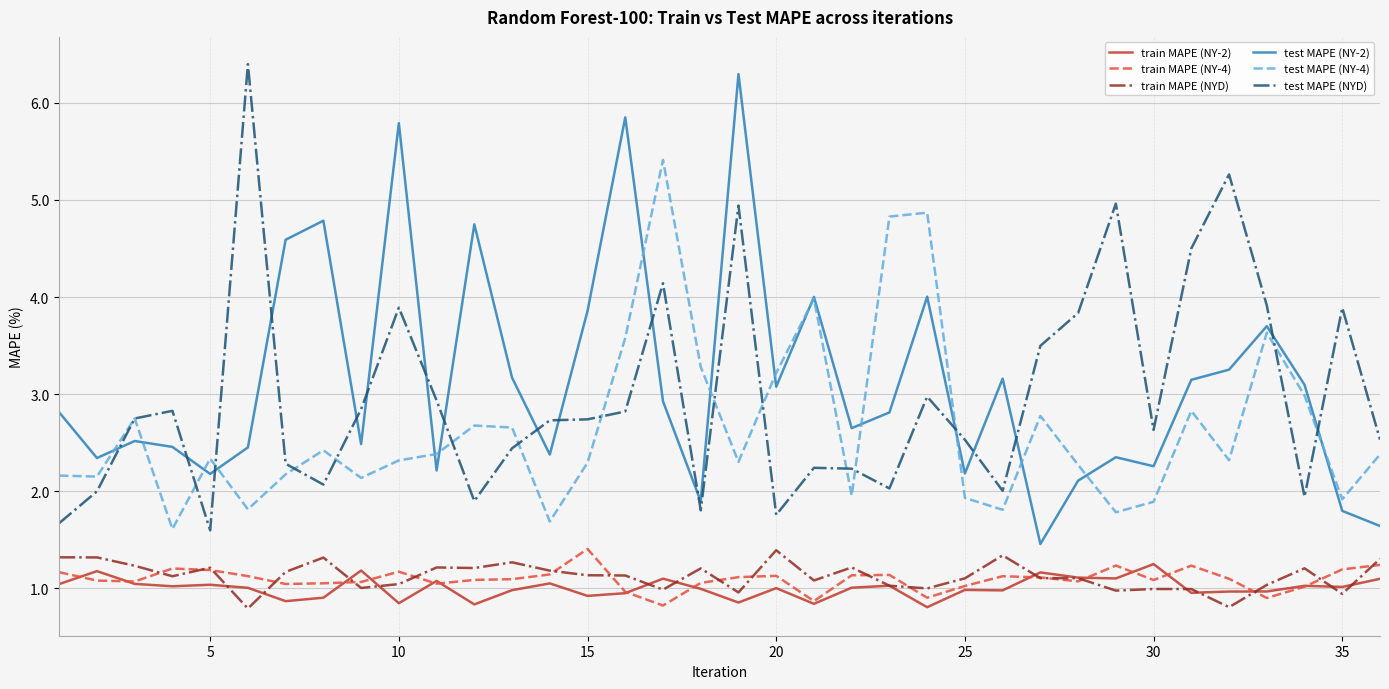

What is the lowest value of the test MAPE (NY-4) series?

1.6